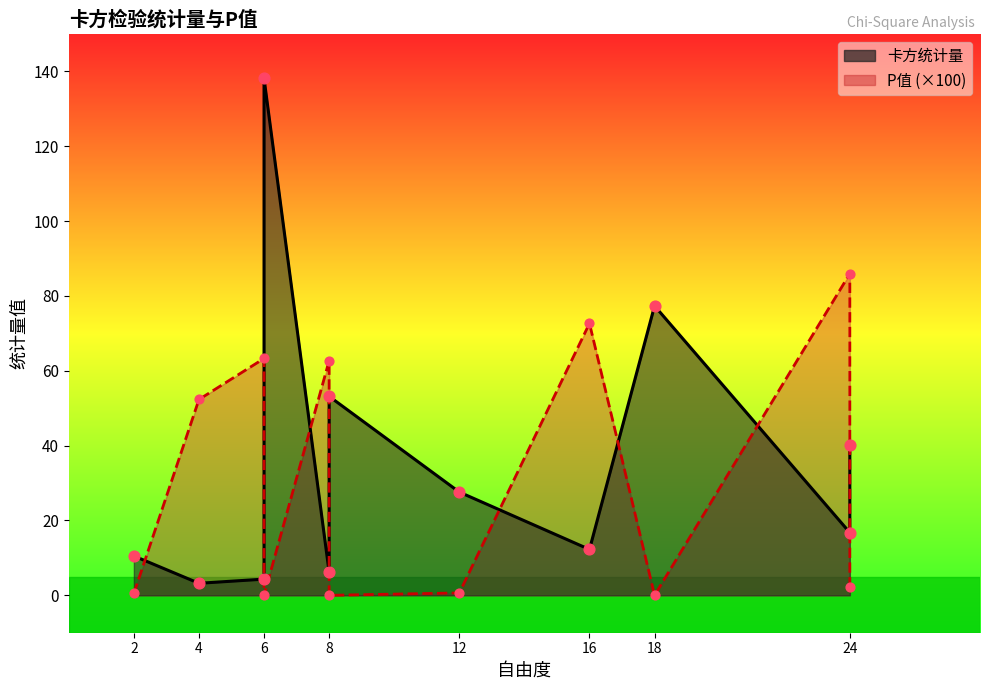

Which series has the largest total across all categories?

卡方统计量_line